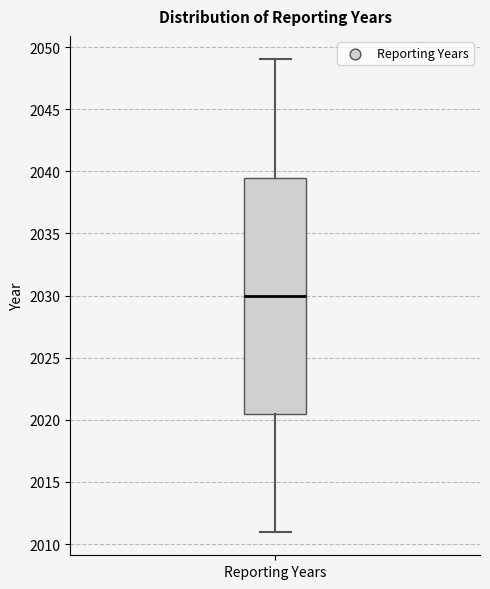

Where is the upper edge of the box for Reporting Years on the y-axis? The values are not printed on the chart, so give them approximately, as read against the axis.

2039.5